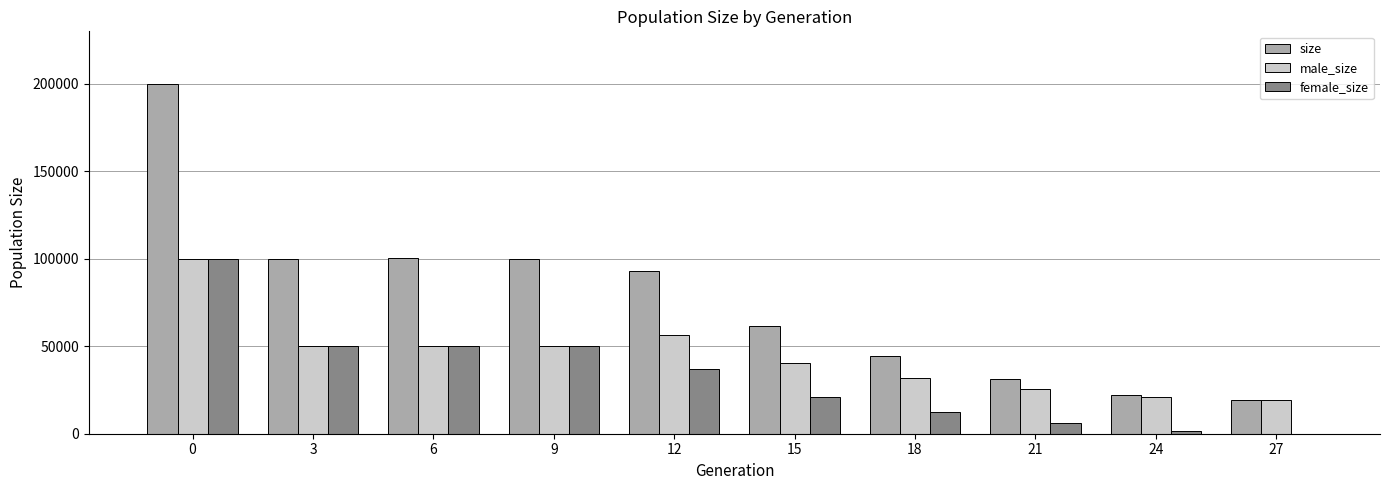

The value of male_size at 18 is 31937. True or false?

True